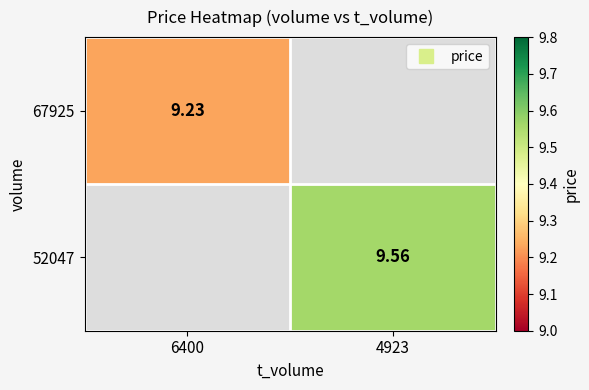

How many positive values does the 52047 series have?

1